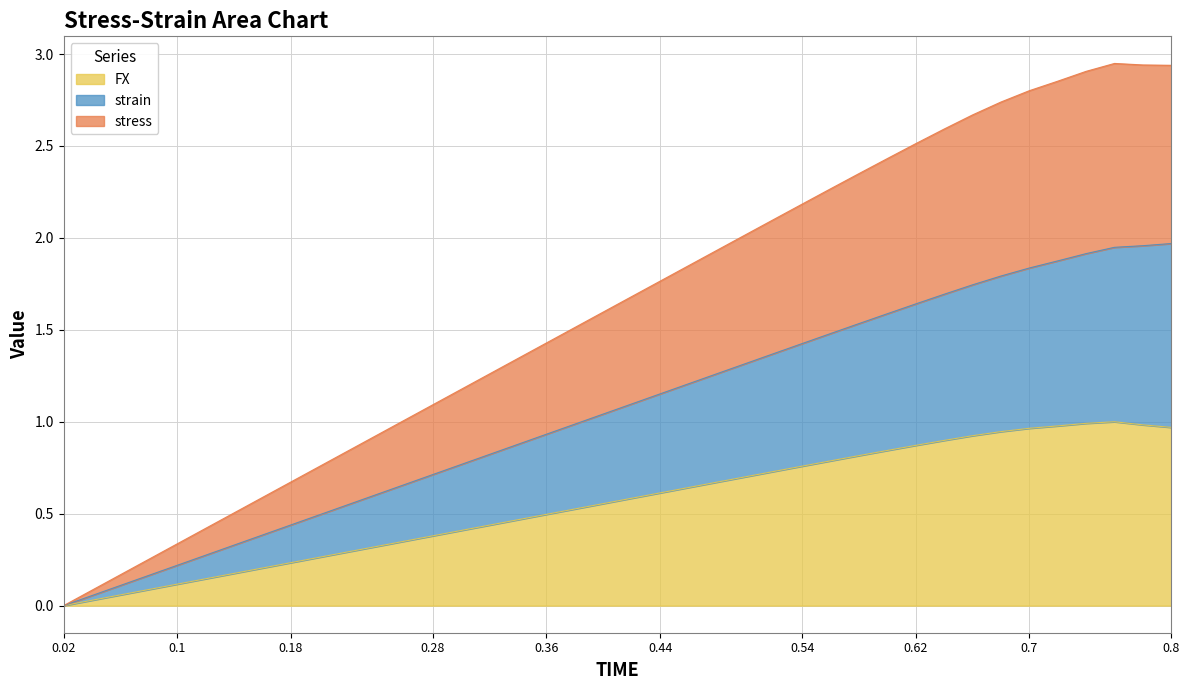

Which series has the largest range (max minus min)?

stress